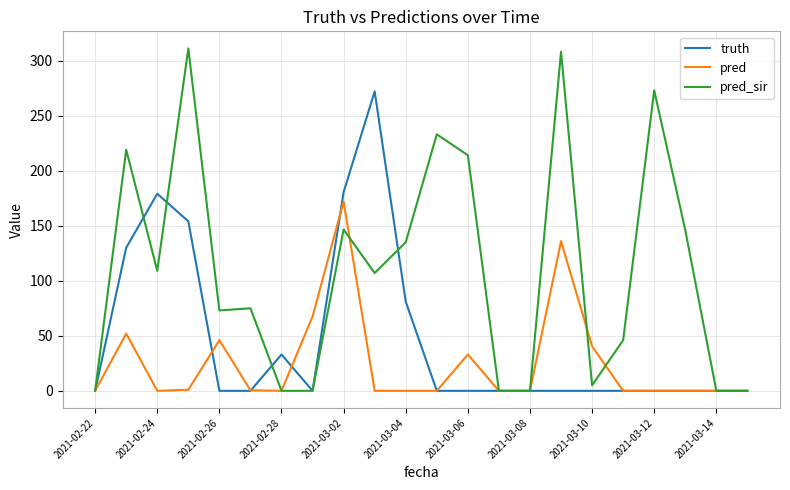

Rank the series by their maximum value, from lowest to highest.

pred, truth, pred_sir